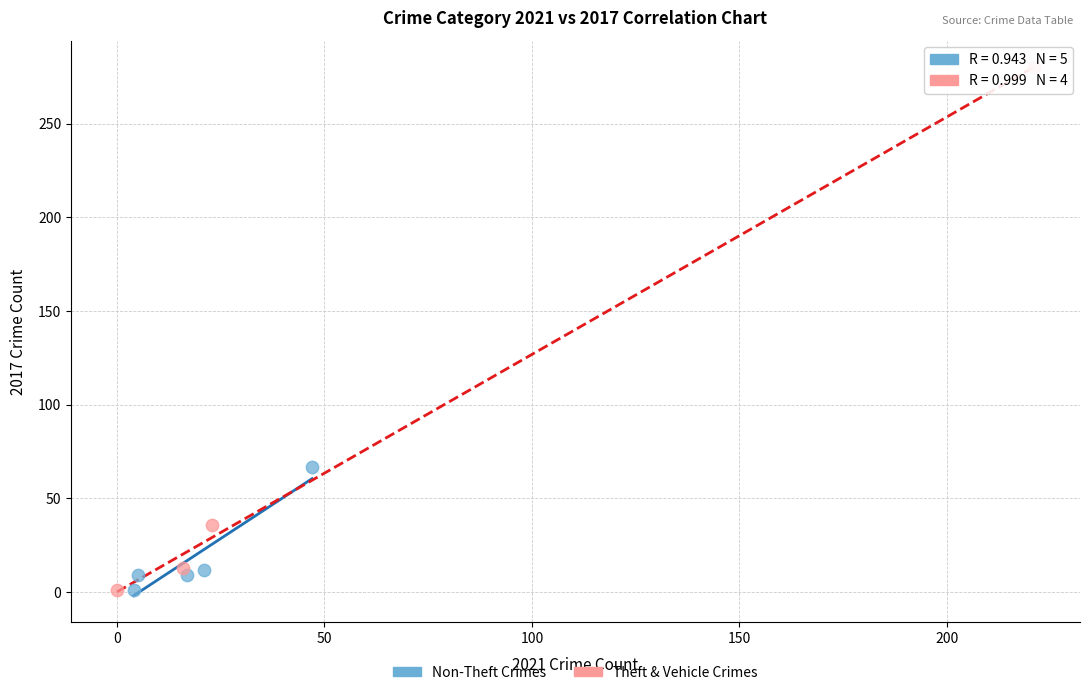

Which series has the widest spread of Y values?

Theft & Vehicle Crimes